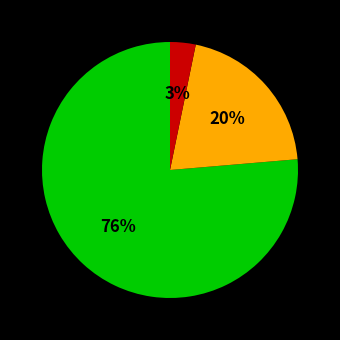

Is there a majority slice in this chart?

Yes